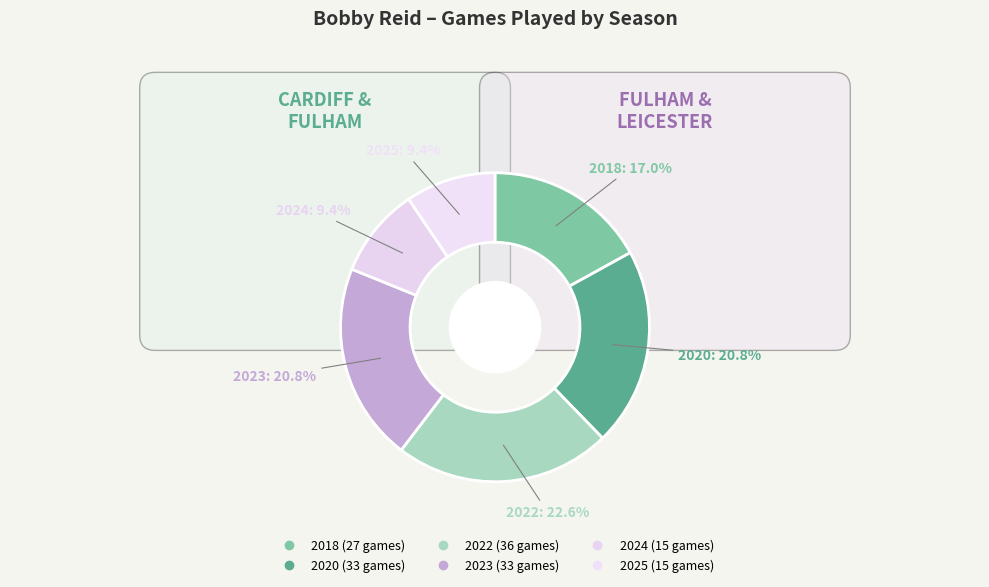

Combined, what portion of the pie is 2020 and 2024?

30.2%